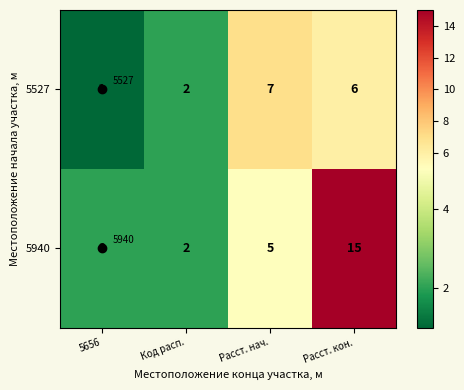

List the series in order of their overall mean, lowest first.

5527, 5940